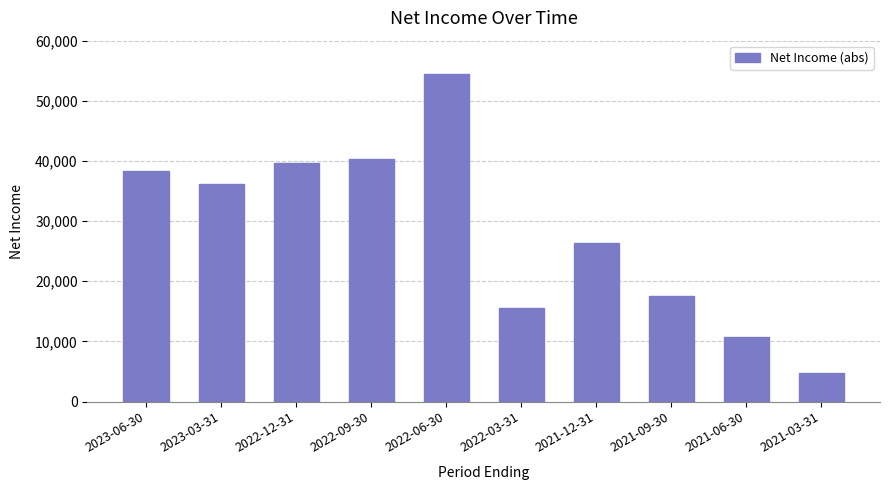

Reading left to right, what are all the values shown in this chart?

2023-06-30=38300	2023-03-31=36100	2022-12-31=39600	2022-09-30=40400	2022-06-30=54400	2022-03-31=15500	2021-12-31=26300	2021-09-30=17600	2021-06-30=10700	2021-03-31=4700